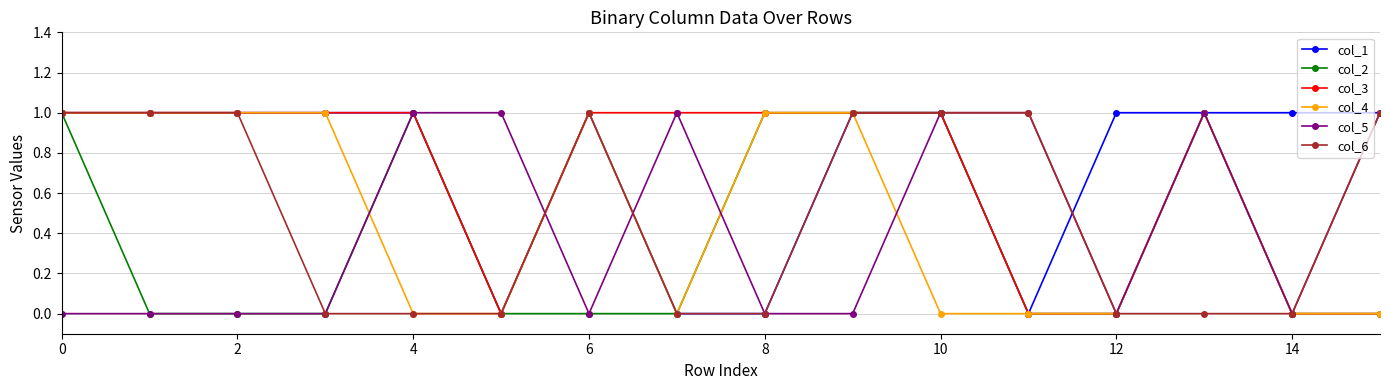

What is the value of the col_4 point at the 14th from the left?

1